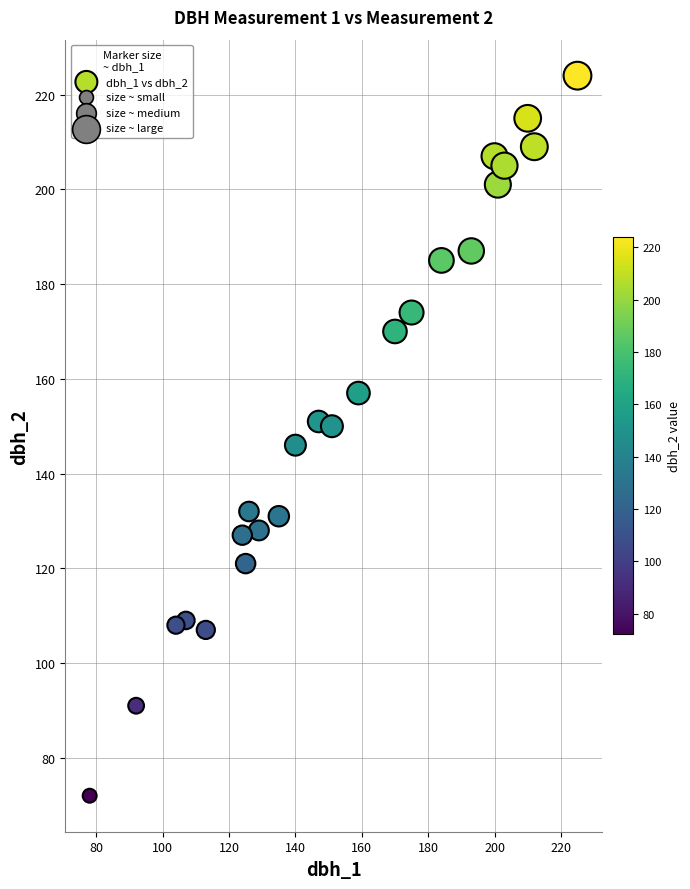

What is the range of X values (max minus min)?

147